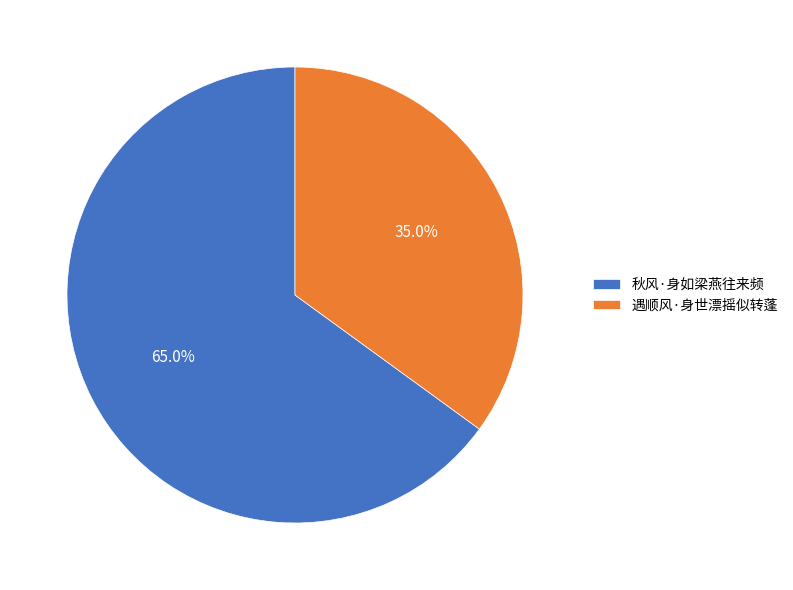

What is the ratio of the value at 秋风·身如梁燕往来频 to the value at 遇顺风·身世漂摇似转蓬?

1.9